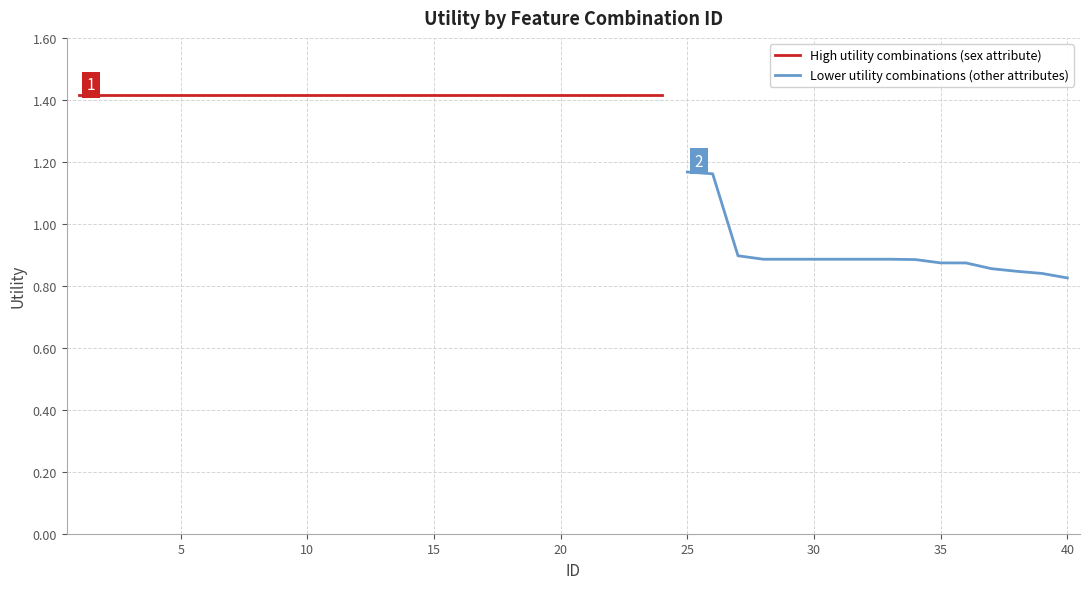

Between 13 and 11, which is larger?

13